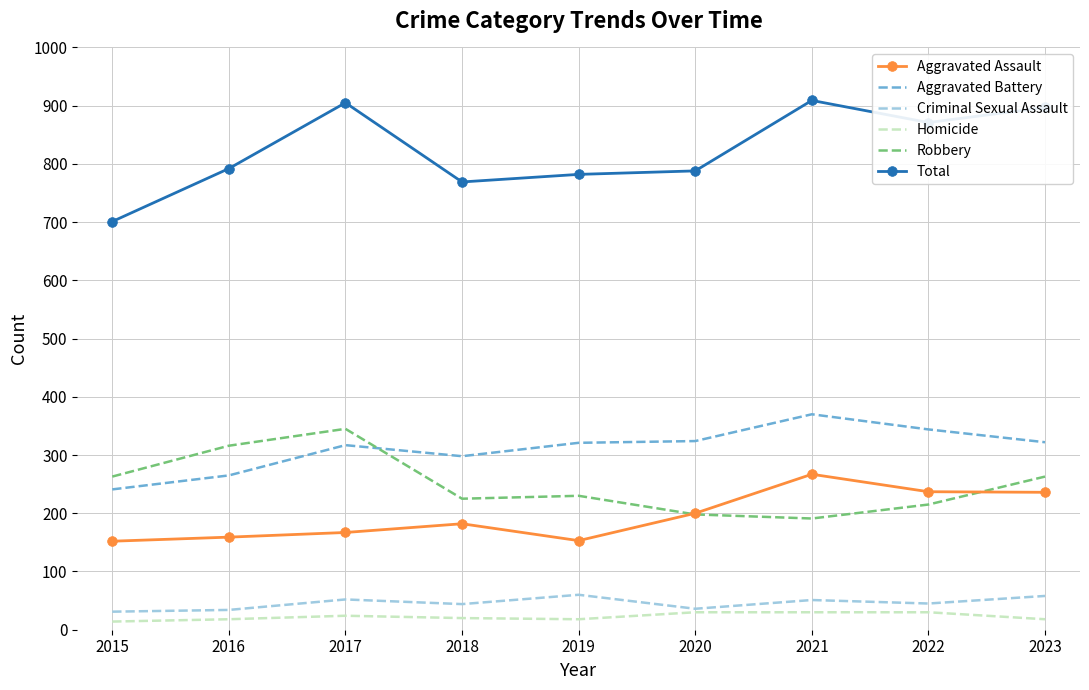

What is the difference between the maximum and minimum values in the Robbery series?

154